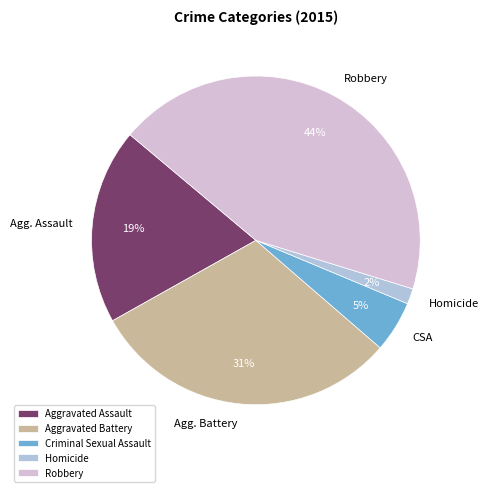

Which slice is the smallest?

Homicide